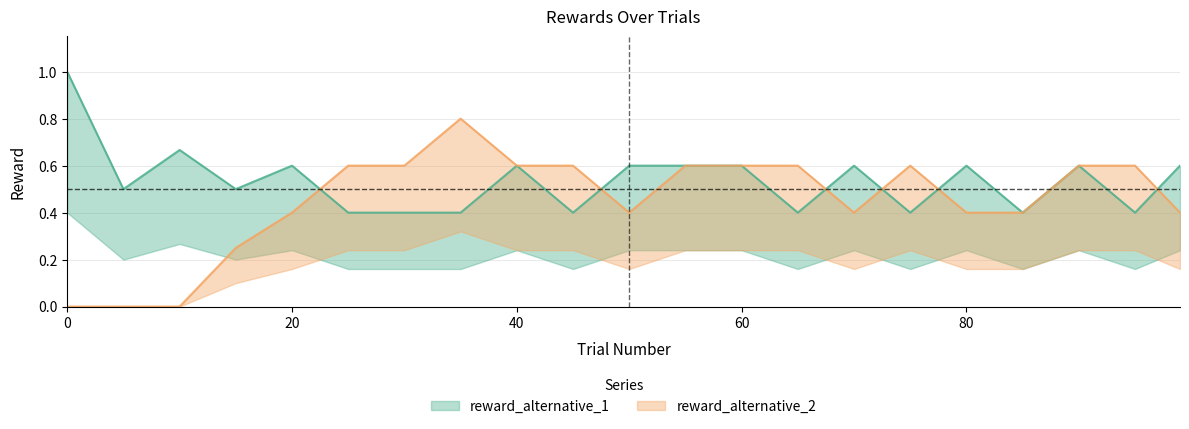

Rank the series by their average value, from lowest to highest.

reward_alternative_2, reward_alternative_1